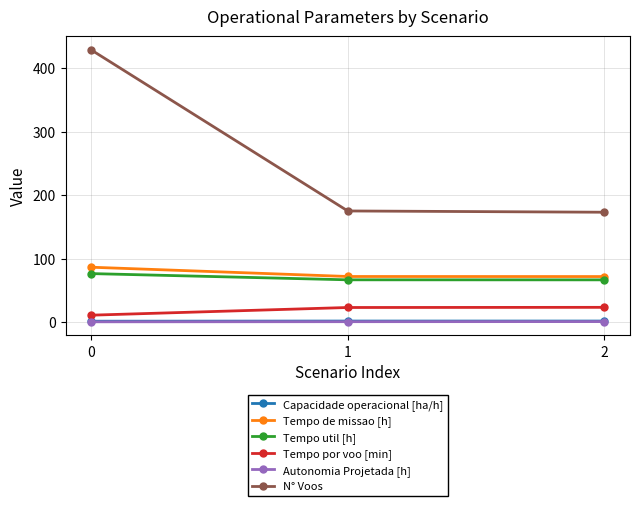

Is this an area chart (filled region under the line)?

No